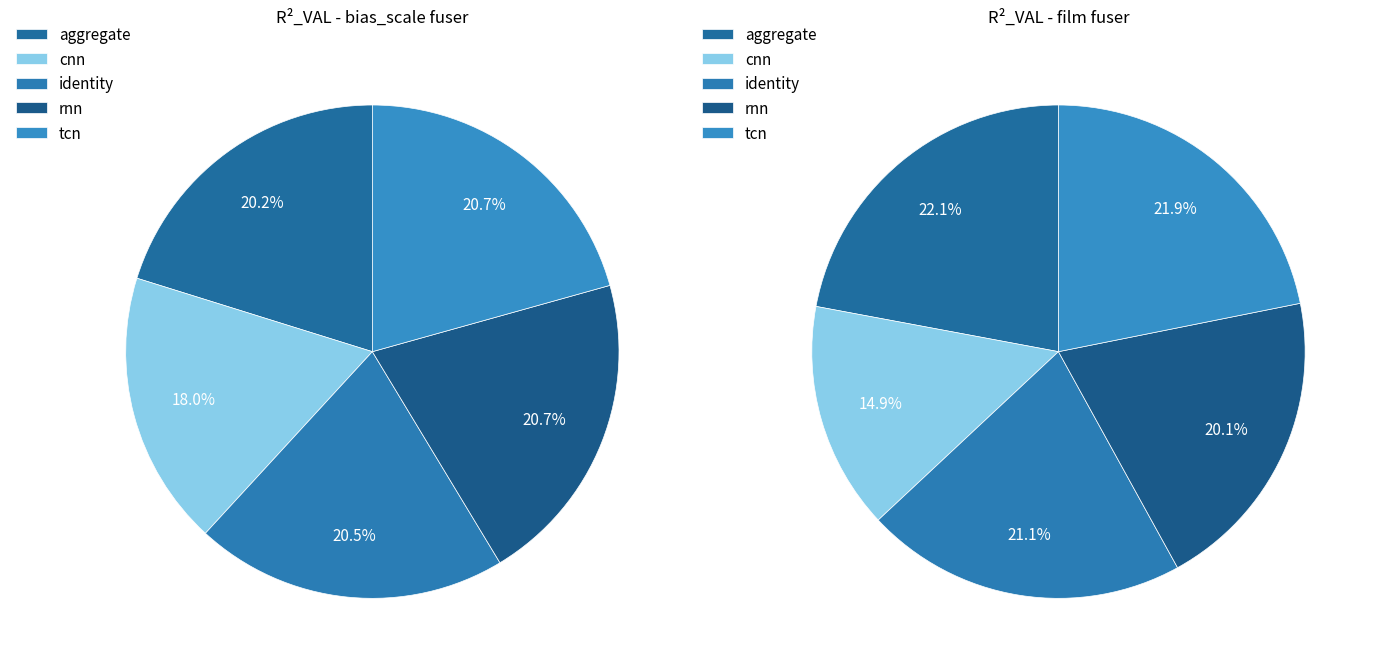

Does cnn represent more than half of the total?

No